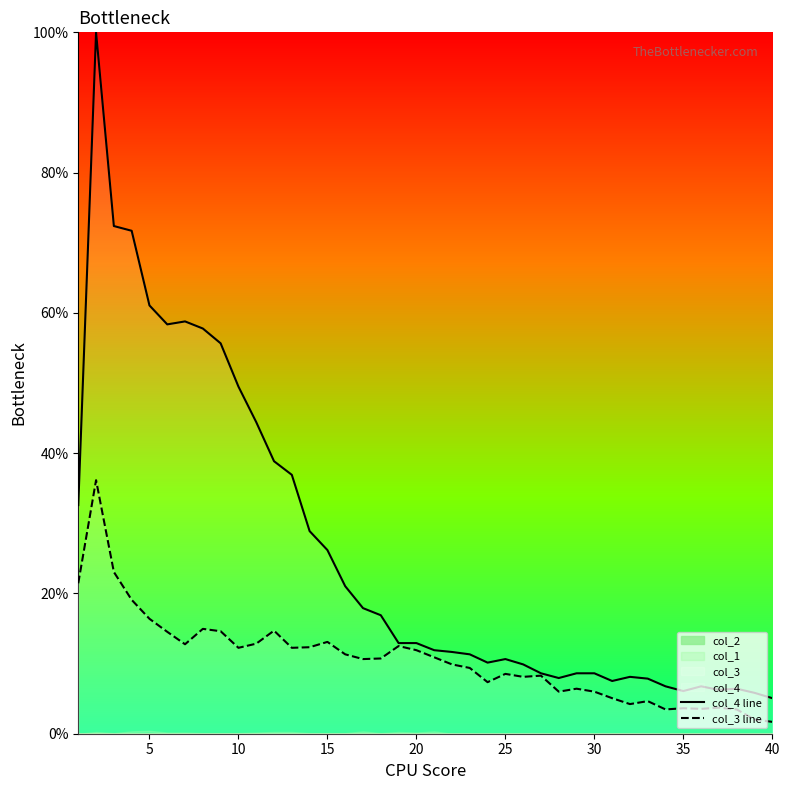

How many data points in col_3 line are above 10?

21